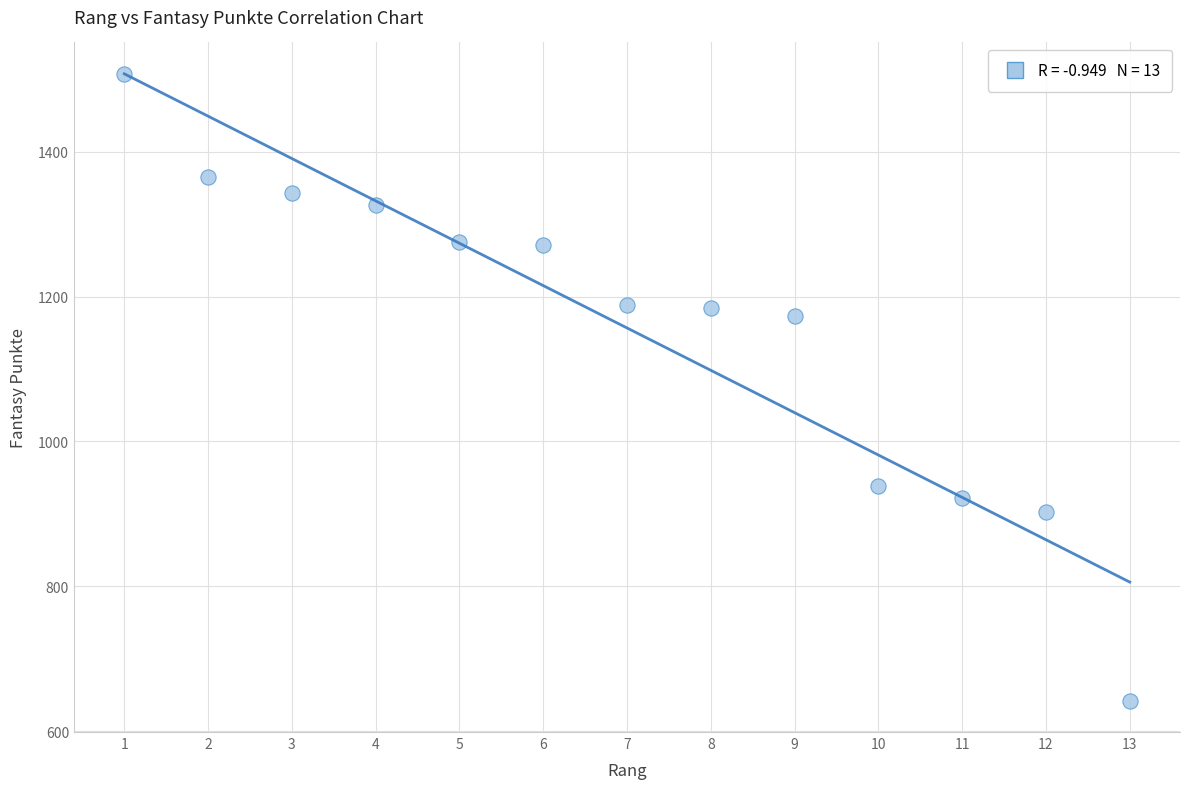

What is the range of Y values (max minus min)?

865